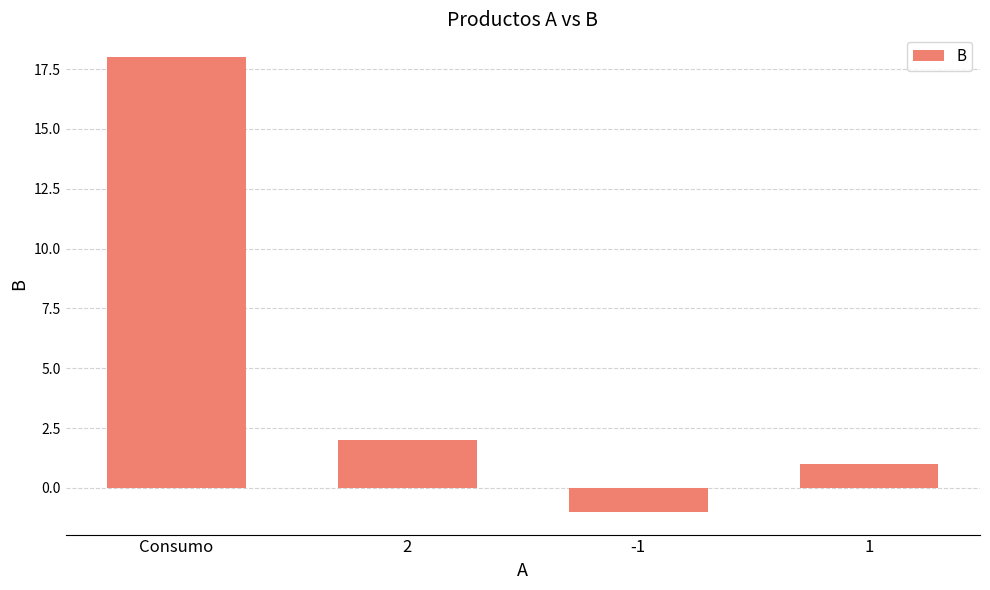

What is the difference between the maximum and second lowest values?

17